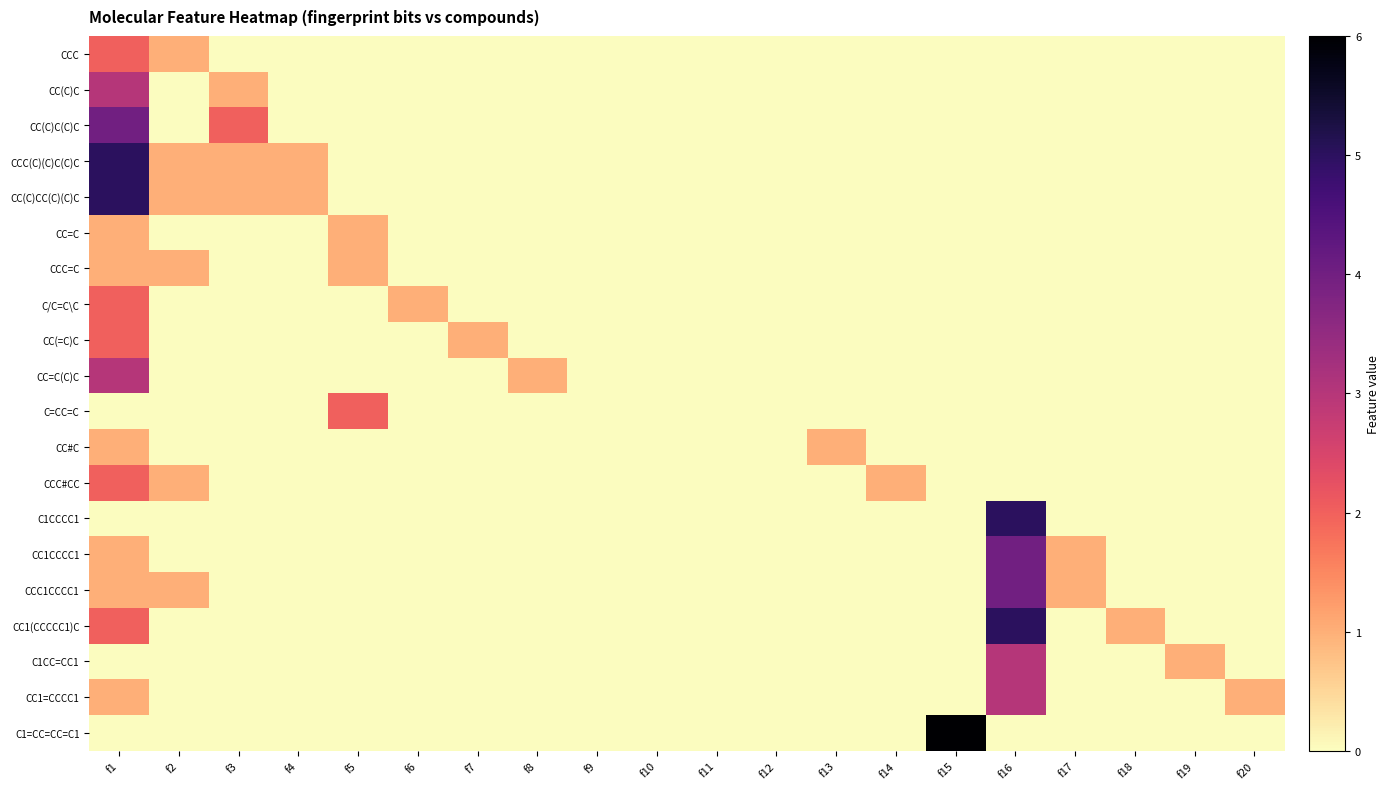

Reading left to right, transcribe all the data shown in this chart.

CCC: f1=2	f2=1	f3=0	f4=0	f5=0	f6=0	f7=0	f8=0	f9=0	f10=0	f11=0	f12=0	f13=0	f14=0	f15=0	f16=0	f17=0	f18=0	f19=0	f20=0
CC(C)C: f1=3	f2=0	f3=1	f4=0	f5=0	f6=0	f7=0	f8=0	f9=0	f10=0	f11=0	f12=0	f13=0	f14=0	f15=0	f16=0	f17=0	f18=0	f19=0	f20=0
CC(C)C(C)C: f1=4	f2=0	f3=2	f4=0	f5=0	f6=0	f7=0	f8=0	f9=0	f10=0	f11=0	f12=0	f13=0	f14=0	f15=0	f16=0	f17=0	f18=0	f19=0	f20=0
CCC(C)(C)C(C)C: f1=5	f2=1	f3=1	f4=1	f5=0	f6=0	f7=0	f8=0	f9=0	f10=0	f11=0	f12=0	f13=0	f14=0	f15=0	f16=0	f17=0	f18=0	f19=0	f20=0
CC(C)CC(C)(C)C: f1=5	f2=1	f3=1	f4=1	f5=0	f6=0	f7=0	f8=0	f9=0	f10=0	f11=0	f12=0	f13=0	f14=0	f15=0	f16=0	f17=0	f18=0	f19=0	f20=0
CC=C: f1=1	f2=0	f3=0	f4=0	f5=1	f6=0	f7=0	f8=0	f9=0	f10=0	f11=0	f12=0	f13=0	f14=0	f15=0	f16=0	f17=0	f18=0	f19=0	f20=0
CCC=C: f1=1	f2=1	f3=0	f4=0	f5=1	f6=0	f7=0	f8=0	f9=0	f10=0	f11=0	f12=0	f13=0	f14=0	f15=0	f16=0	f17=0	f18=0	f19=0	f20=0
C/C=C\C: f1=2	f2=0	f3=0	f4=0	f5=0	f6=1	f7=0	f8=0	f9=0	f10=0	f11=0	f12=0	f13=0	f14=0	f15=0	f16=0	f17=0	f18=0	f19=0	f20=0
CC(=C)C: f1=2	f2=0	f3=0	f4=0	f5=0	f6=0	f7=1	f8=0	f9=0	f10=0	f11=0	f12=0	f13=0	f14=0	f15=0	f16=0	f17=0	f18=0	f19=0	f20=0
CC=C(C)C: f1=3	f2=0	f3=0	f4=0	f5=0	f6=0	f7=0	f8=1	f9=0	f10=0	f11=0	f12=0	f13=0	f14=0	f15=0	f16=0	f17=0	f18=0	f19=0	f20=0
C=CC=C: f1=0	f2=0	f3=0	f4=0	f5=2	f6=0	f7=0	f8=0	f9=0	f10=0	f11=0	f12=0	f13=0	f14=0	f15=0	f16=0	f17=0	f18=0	f19=0	f20=0
CC#C: f1=1	f2=0	f3=0	f4=0	f5=0	f6=0	f7=0	f8=0	f9=0	f10=0	f11=0	f12=0	f13=1	f14=0	f15=0	f16=0	f17=0	f18=0	f19=0	f20=0
CCC#CC: f1=2	f2=1	f3=0	f4=0	f5=0	f6=0	f7=0	f8=0	f9=0	f10=0	f11=0	f12=0	f13=0	f14=1	f15=0	f16=0	f17=0	f18=0	f19=0	f20=0
C1CCCC1: f1=0	f2=0	f3=0	f4=0	f5=0	f6=0	f7=0	f8=0	f9=0	f10=0	f11=0	f12=0	f13=0	f14=0	f15=0	f16=5	f17=0	f18=0	f19=0	f20=0
CC1CCCC1: f1=1	f2=0	f3=0	f4=0	f5=0	f6=0	f7=0	f8=0	f9=0	f10=0	f11=0	f12=0	f13=0	f14=0	f15=0	f16=4	f17=1	f18=0	f19=0	f20=0
CCC1CCCC1: f1=1	f2=1	f3=0	f4=0	f5=0	f6=0	f7=0	f8=0	f9=0	f10=0	f11=0	f12=0	f13=0	f14=0	f15=0	f16=4	f17=1	f18=0	f19=0	f20=0
CC1(CCCCC1)C: f1=2	f2=0	f3=0	f4=0	f5=0	f6=0	f7=0	f8=0	f9=0	f10=0	f11=0	f12=0	f13=0	f14=0	f15=0	f16=5	f17=0	f18=1	f19=0	f20=0
C1CC=CC1: f1=0	f2=0	f3=0	f4=0	f5=0	f6=0	f7=0	f8=0	f9=0	f10=0	f11=0	f12=0	f13=0	f14=0	f15=0	f16=3	f17=0	f18=0	f19=1	f20=0
CC1=CCCC1: f1=1	f2=0	f3=0	f4=0	f5=0	f6=0	f7=0	f8=0	f9=0	f10=0	f11=0	f12=0	f13=0	f14=0	f15=0	f16=3	f17=0	f18=0	f19=0	f20=1
C1=CC=CC=C1: f1=0	f2=0	f3=0	f4=0	f5=0	f6=0	f7=0	f8=0	f9=0	f10=0	f11=0	f12=0	f13=0	f14=0	f15=6	f16=0	f17=0	f18=0	f19=0	f20=0